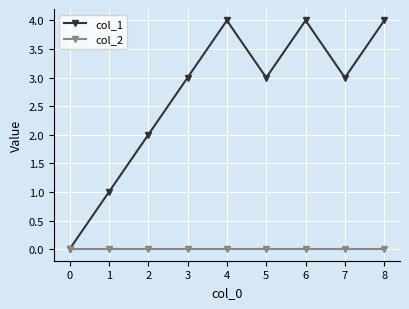

What is the total value across all series at 7?

3